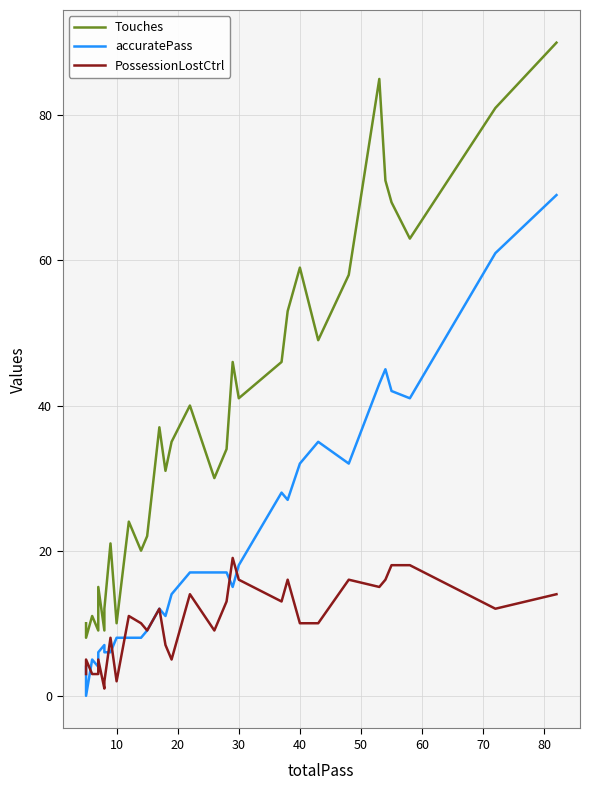

How many values in the accuratePass series exceed 15?

15